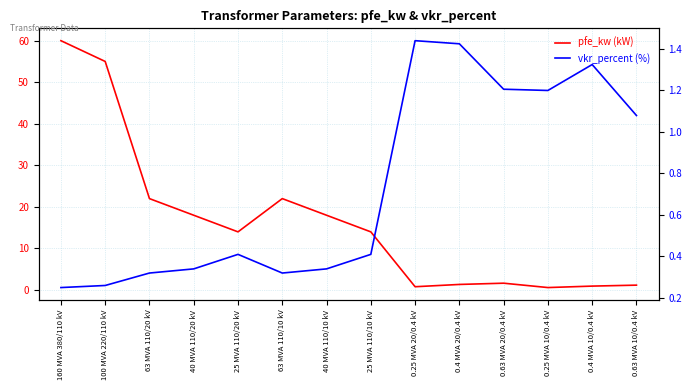

Does the chart have visible grid lines?

Yes